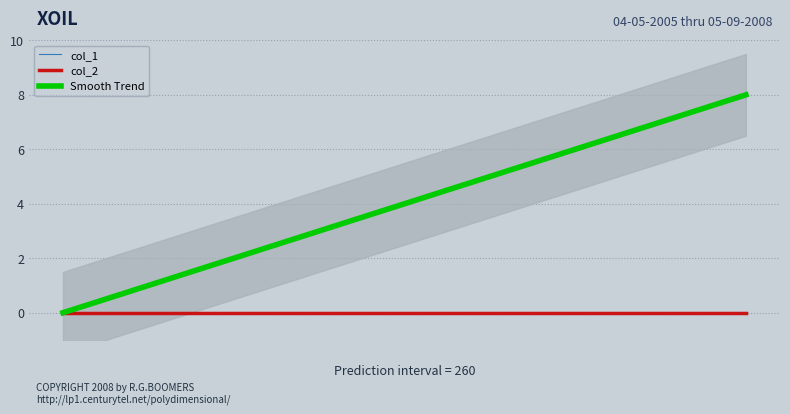

What is the difference between the maximum and minimum values?

8